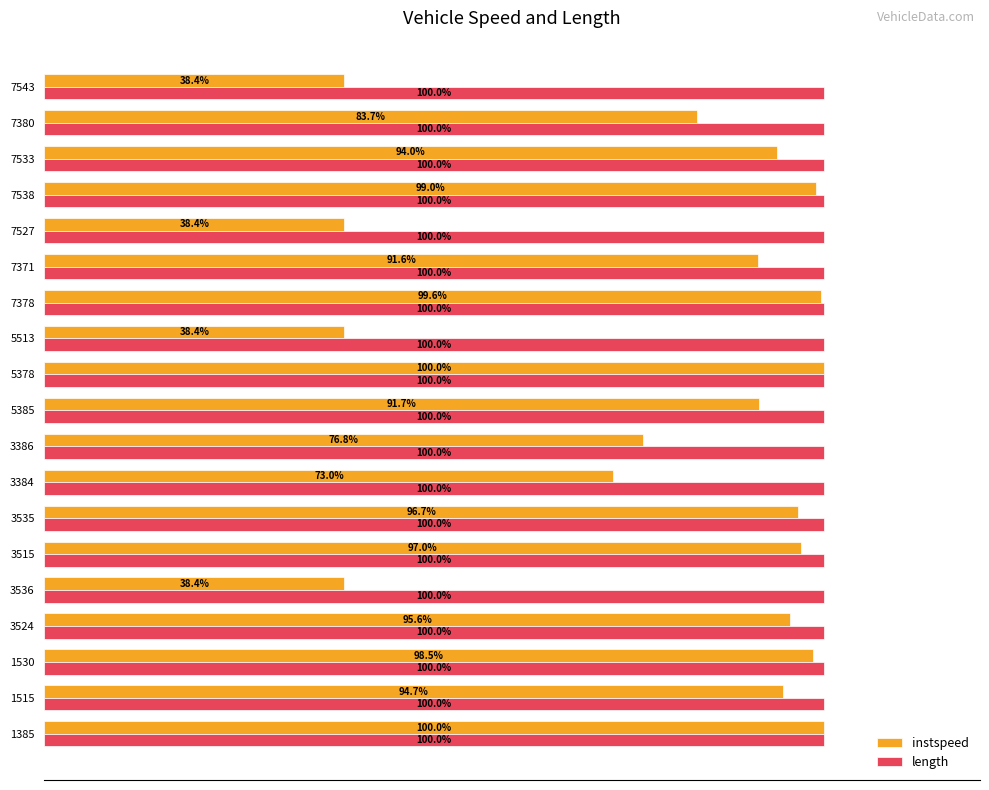

List the series in order of their overall mean, lowest first.

instspeed, length